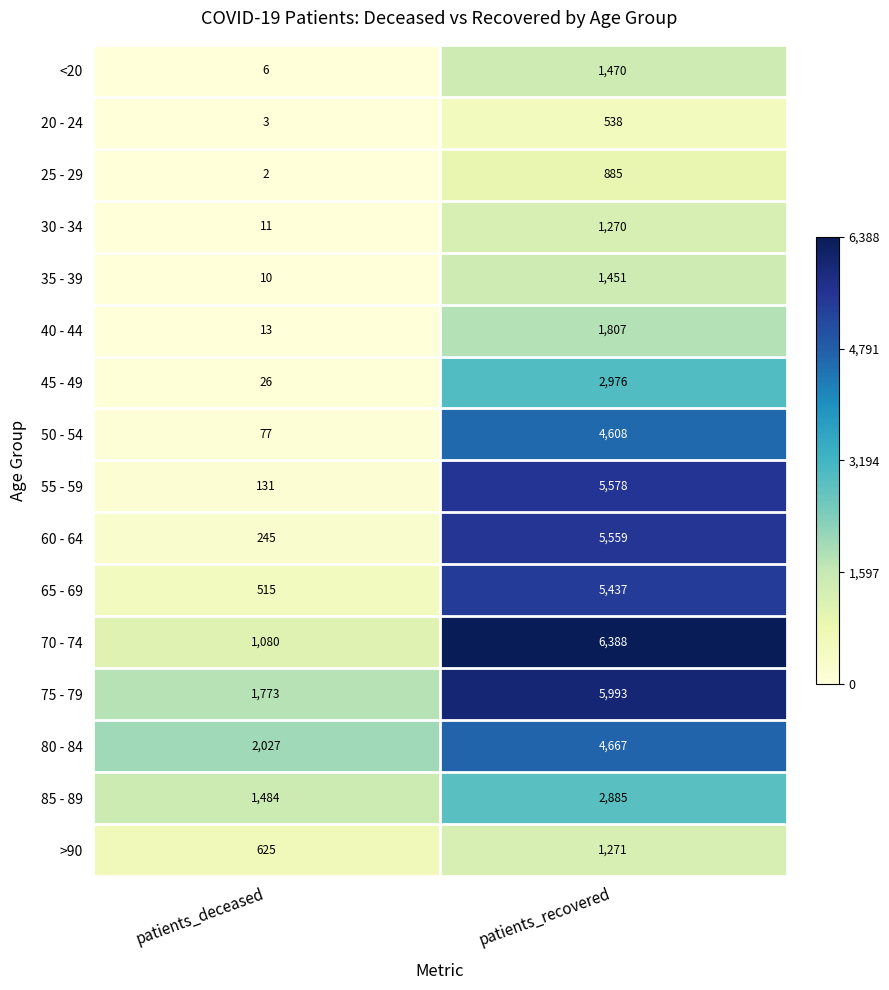

At which label is <20 closest to 738?

patients_deceased